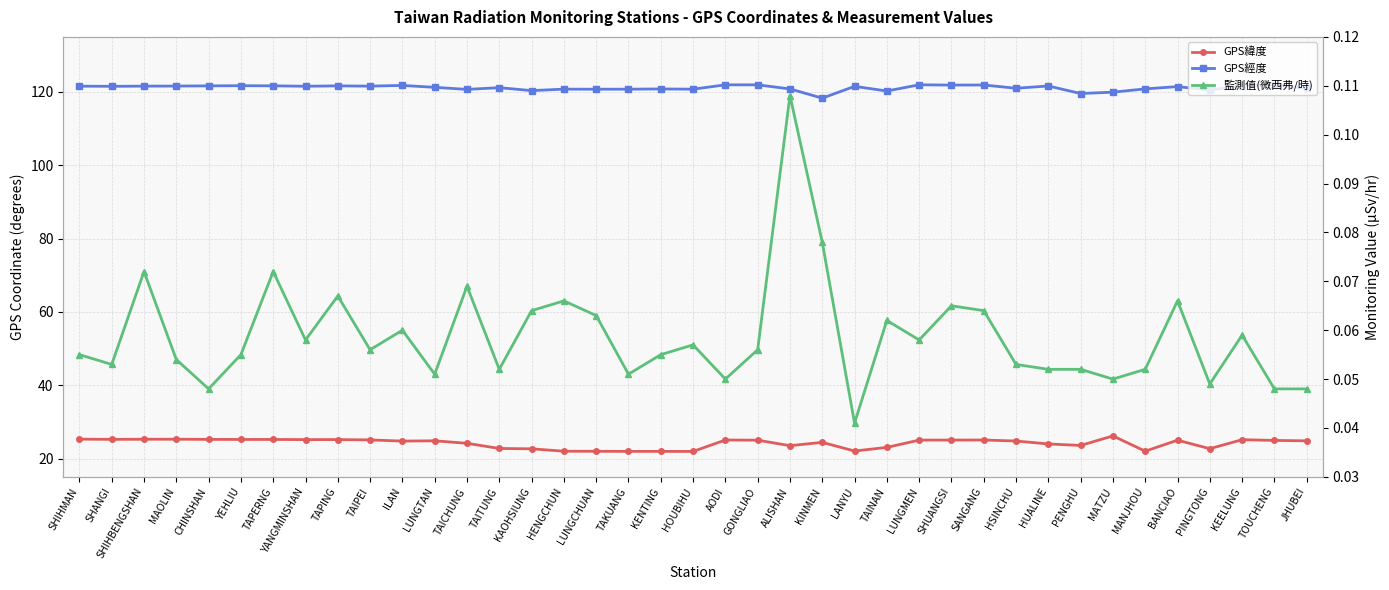

Between LANYU and TOUCHENG, which is larger?

TOUCHENG